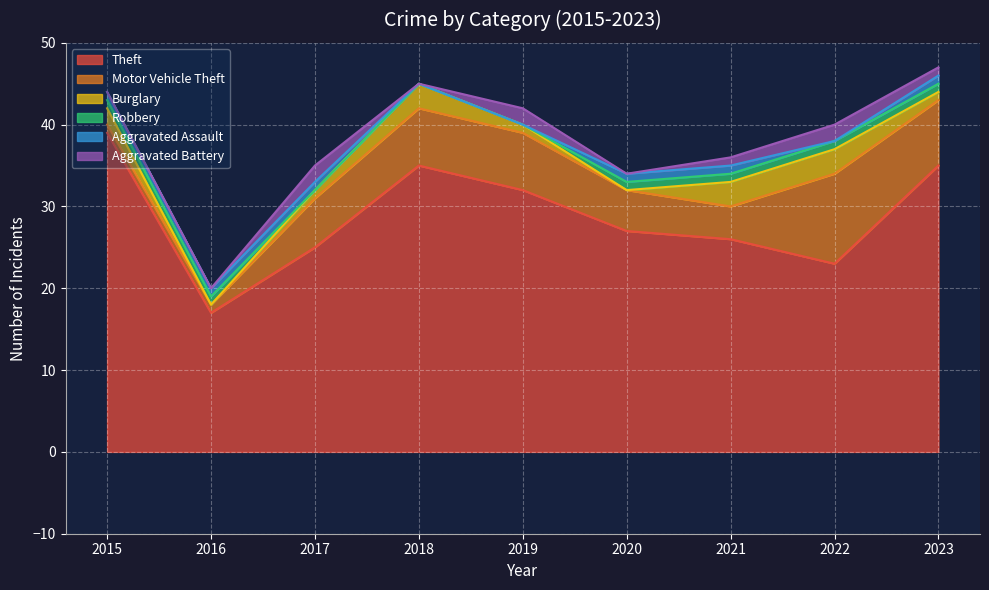

At which label does Aggravated Battery first exceed 1?

2017